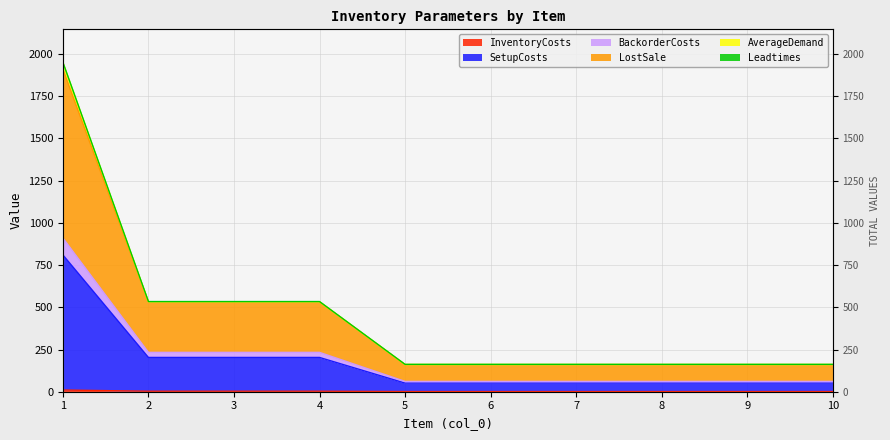

At how many categories does at least one series exceed 619?

1